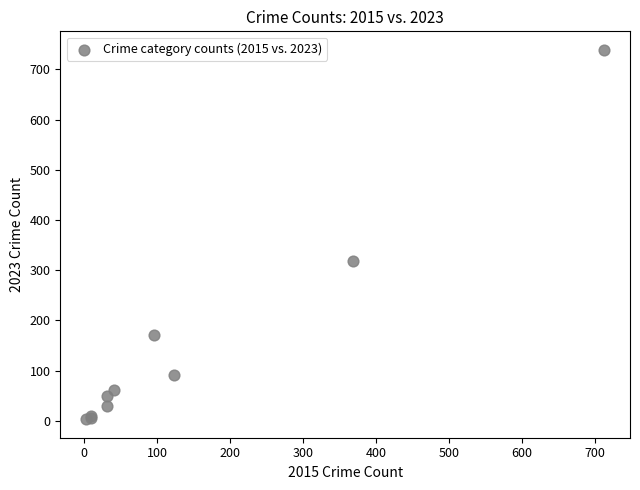

What Y value in the scatter plot is closest to 371?

319